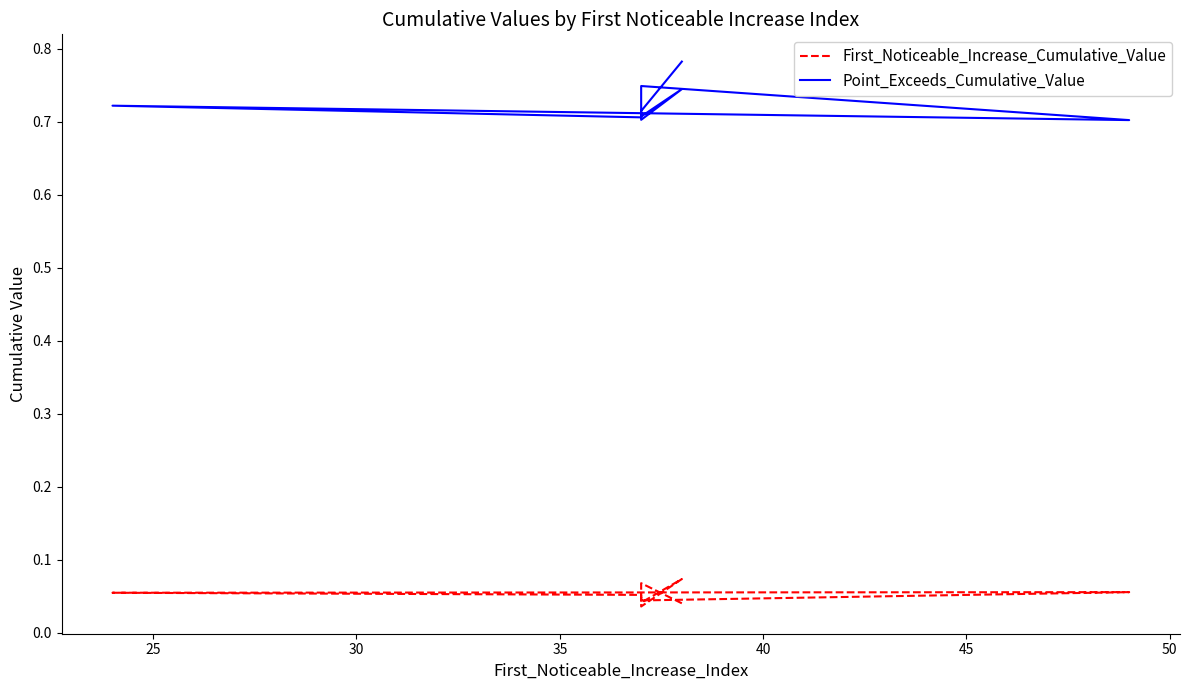

Reading left to right, transcribe all the data shown in this chart.

First_Noticeable_Increase_Cumulative_Value: 0.0	0.1	0.0	0.1	0.0	0.1	0.1	0.1	0.0	0.0
Point_Exceeds_Cumulative_Value: 0.8	0.7	0.7	0.7	0.7	0.7	0.7	0.7	0.7	0.7